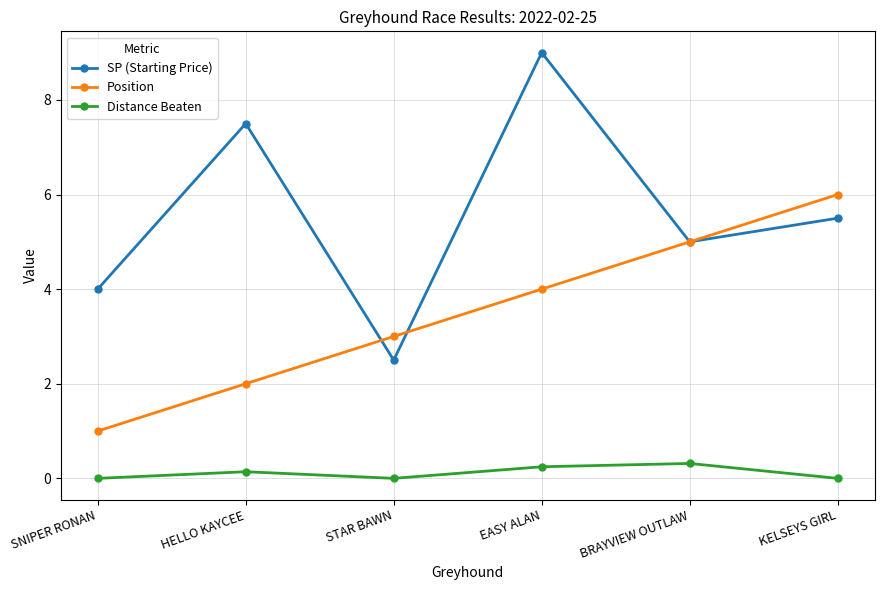

What is the sum of the Position values at EASY ALAN and STAR BAWN?

7.0